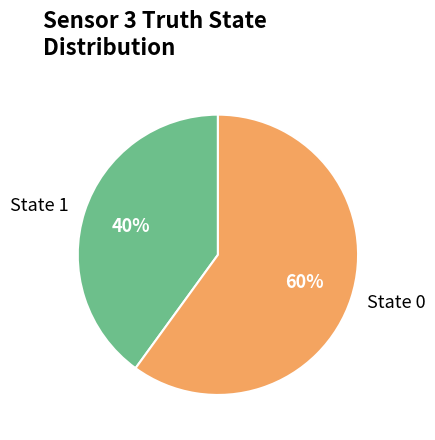

To the nearest percent, what is the difference between the largest and smallest slice percentages?

20%